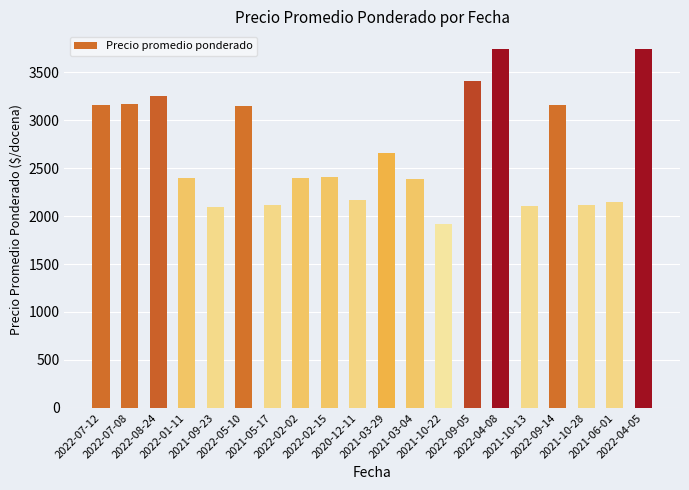

What is the label of the 9th bar from the right?

2021-03-04